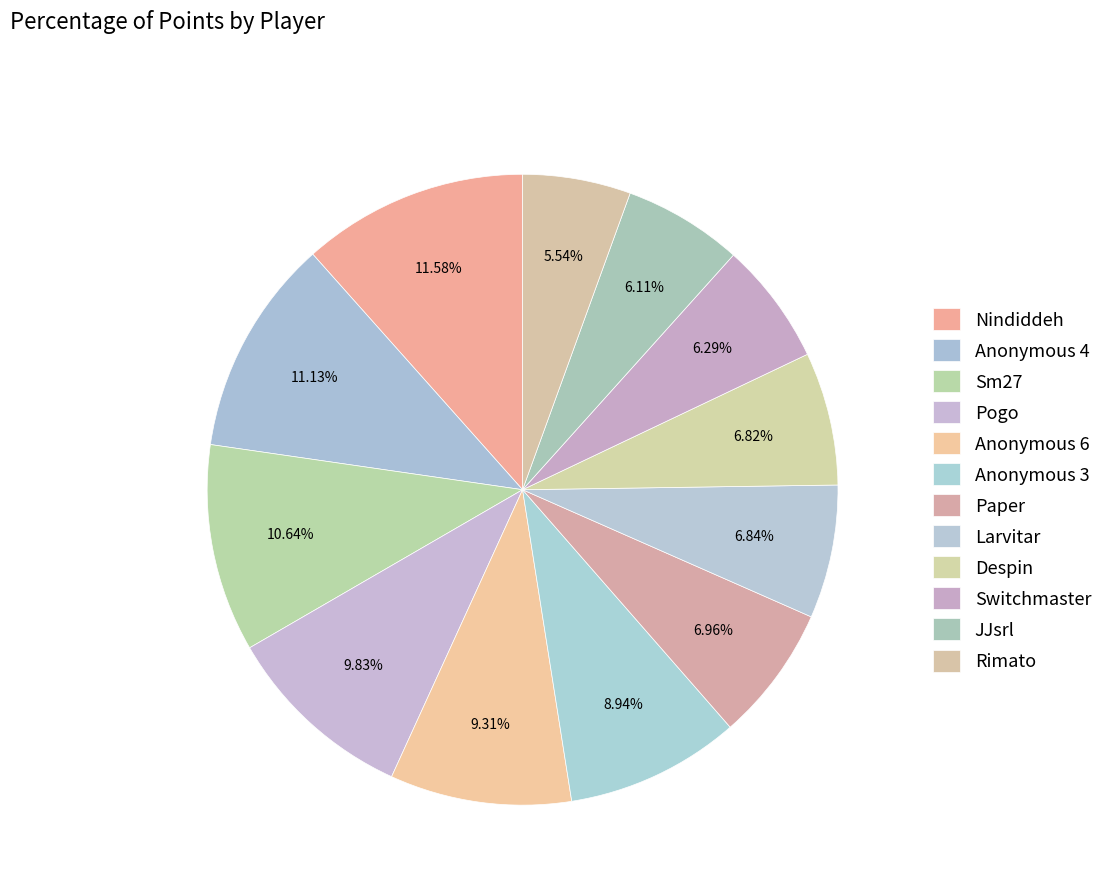

How many segments does this pie chart have?

12